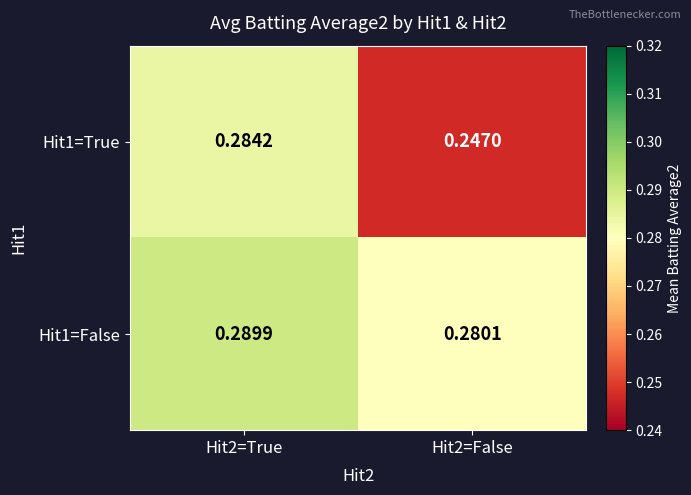

Is the value of Hit1=True at Hit2=True greater than the value of Hit1=False at Hit2=False?

Yes